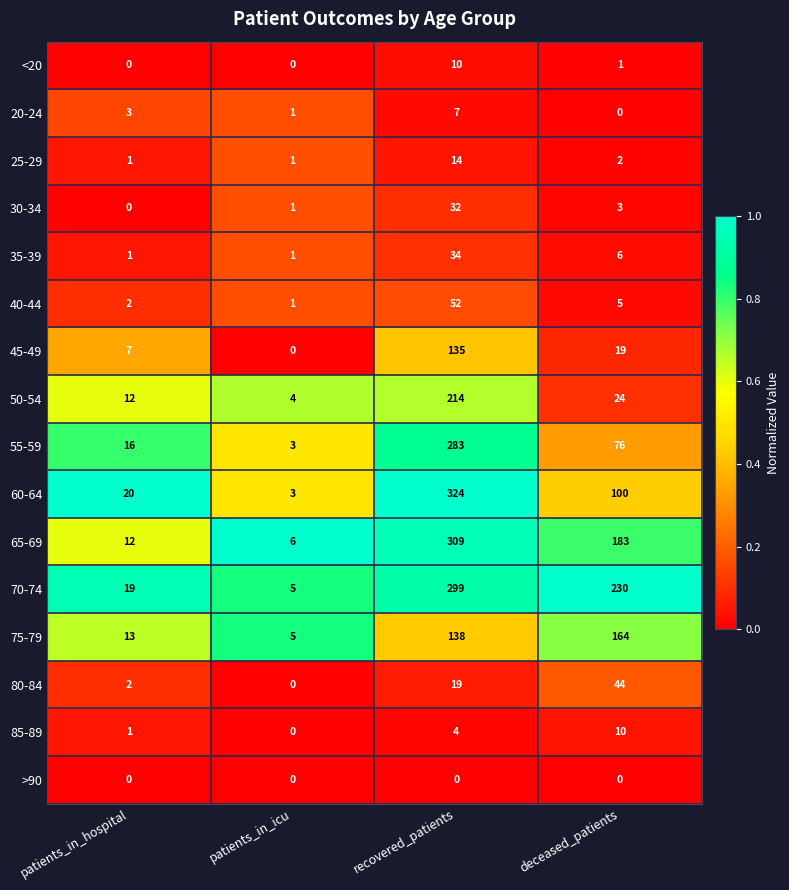

Rank the categories by 20-24 value from highest to lowest.

recovered_patients, patients_in_hospital, patients_in_icu, deceased_patients